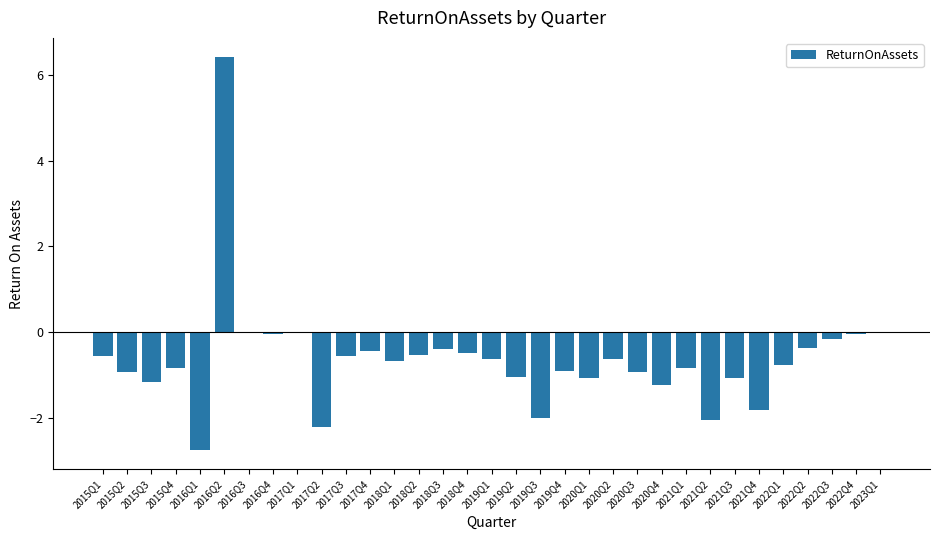

What is the greatest value displayed?

6.4